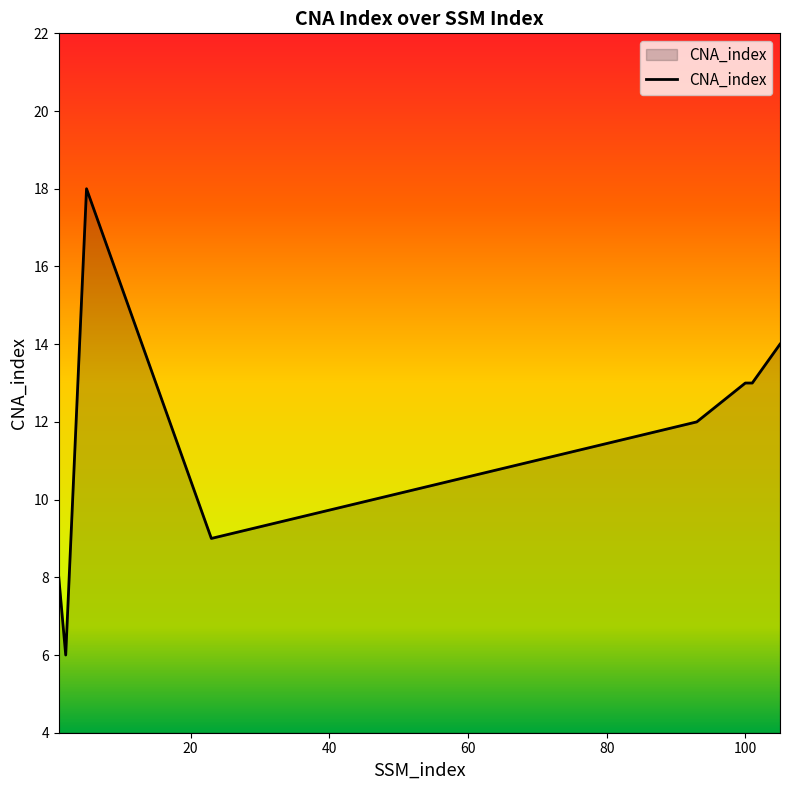

What is the sum of all values?

93